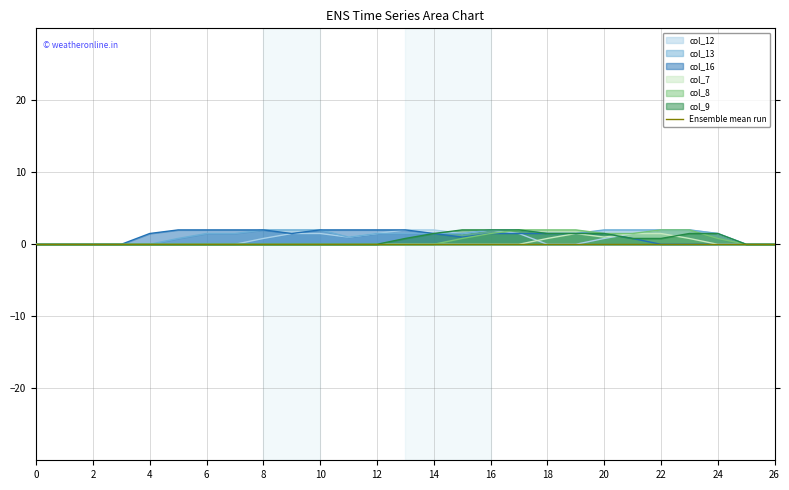

Where is the first local maximum for col_12?

16